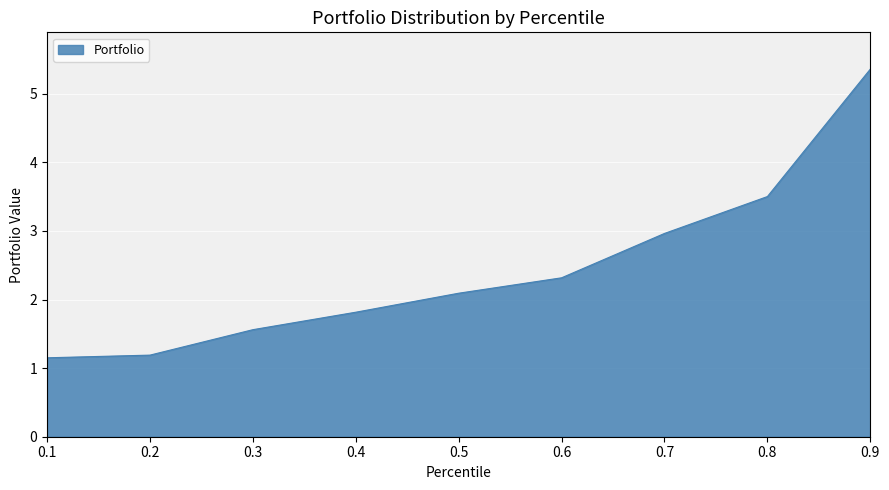

True or false: the data shows 2.8 at 0.4.

False